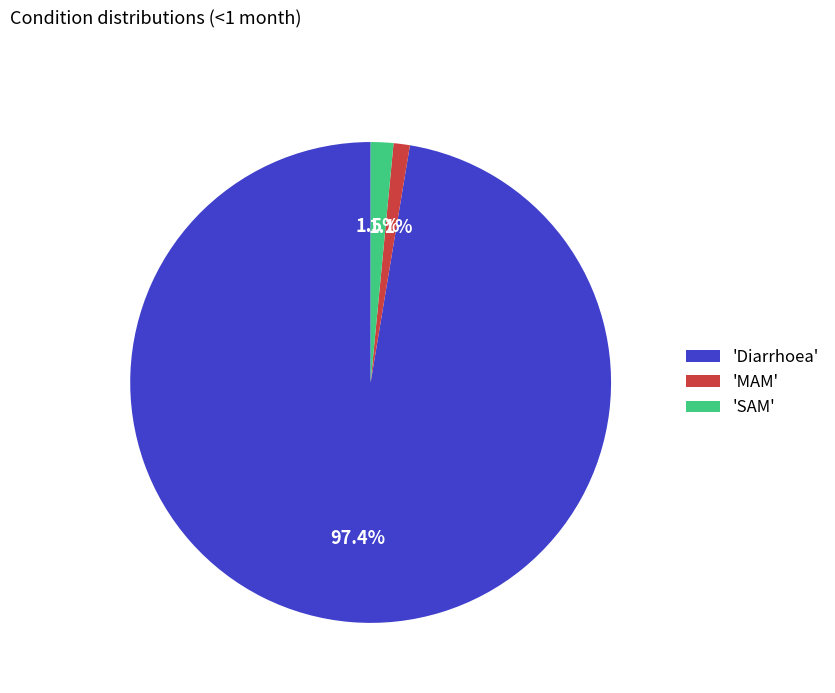

Which category has the biggest portion of the pie?

'Diarrhoea'